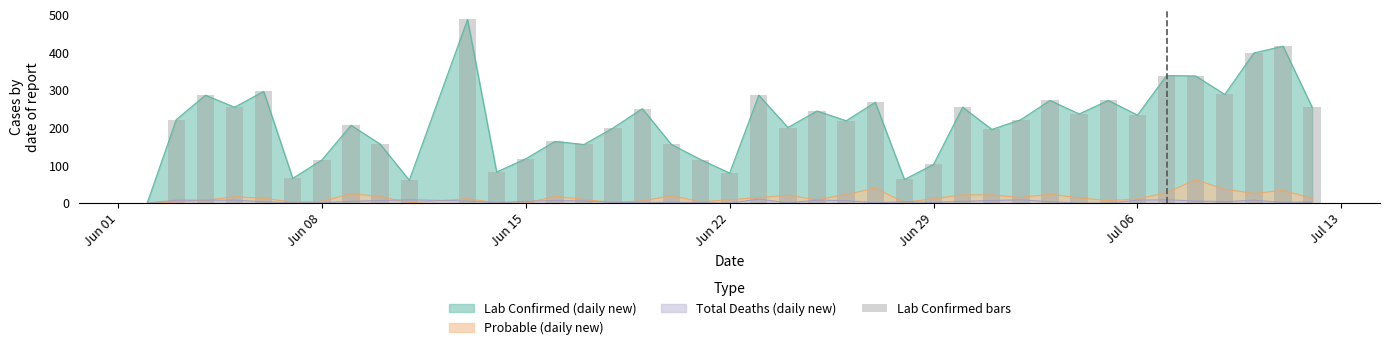

What is the highest value of the Probable (daily new) series?

62